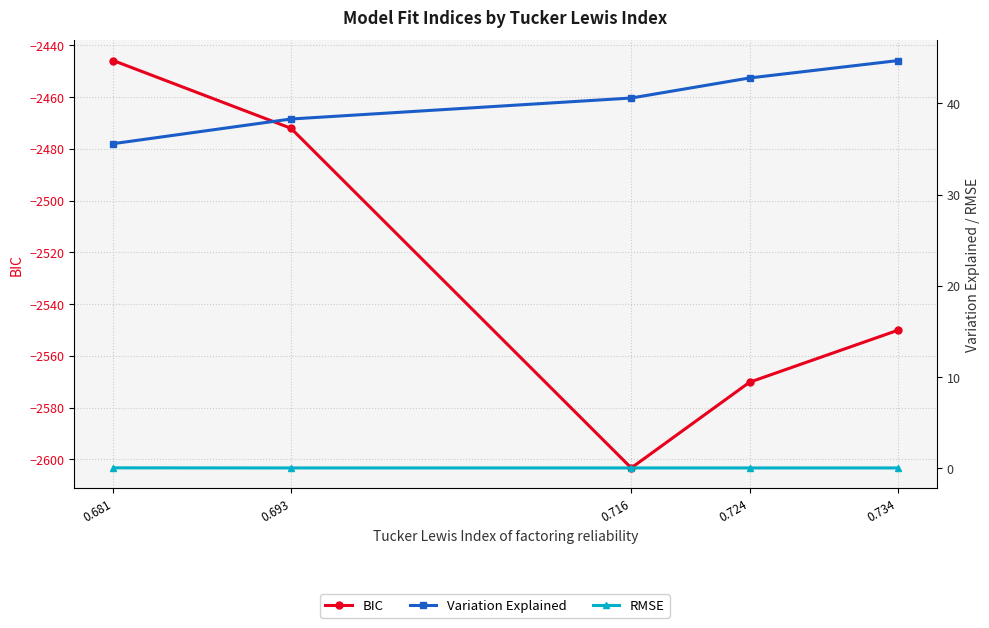

Which series has the largest total across all categories?

Variation Explained